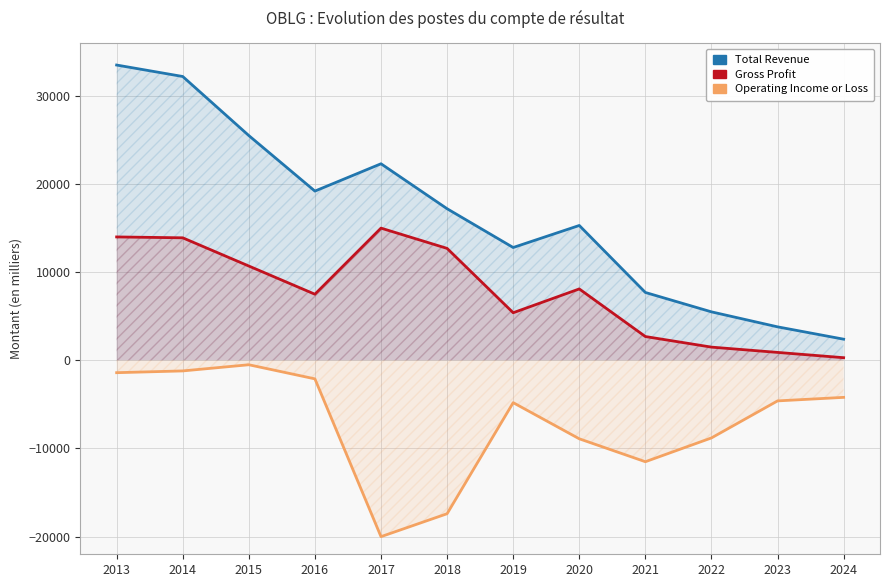

Read the Operating Income or Loss value at 2015, to the nearest 100.

-500